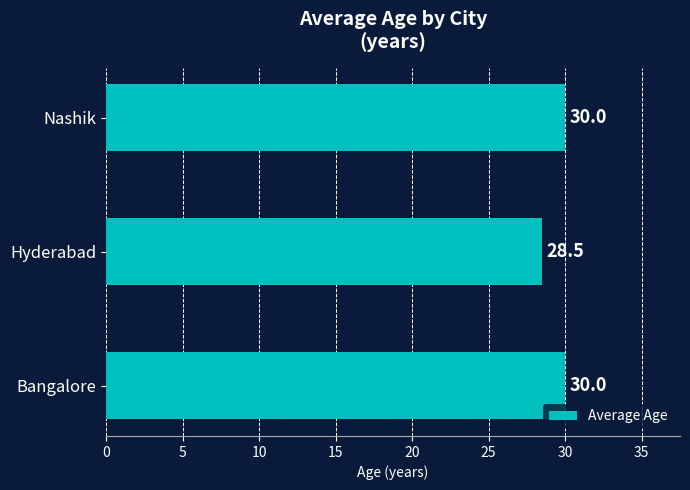

The value at Hyderabad is 17.7. True or false?

False